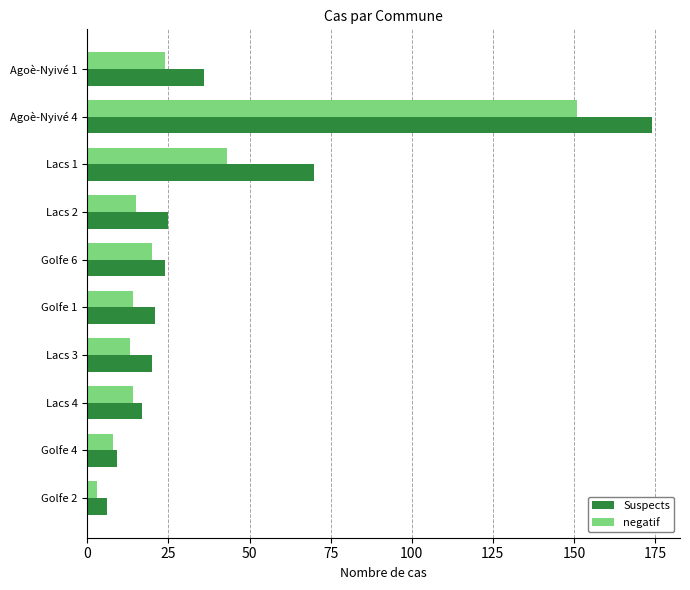

What is the difference between the maximum and minimum values in the Suspects series?

168